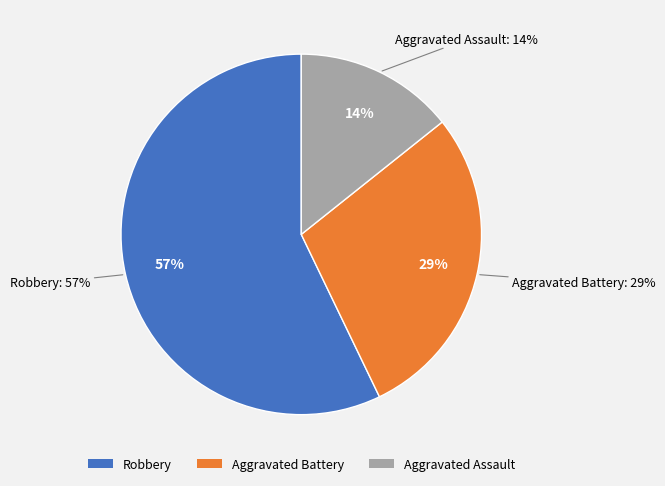

Between Aggravated Battery and Aggravated Assault, which is larger?

Aggravated Battery